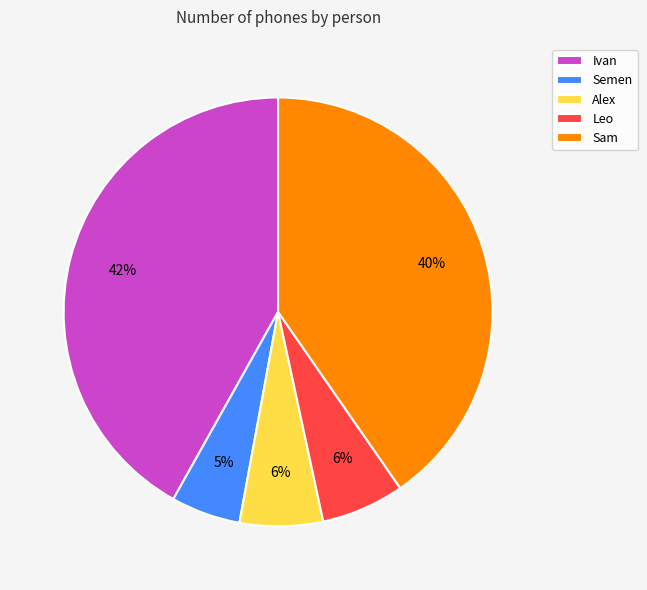

Which slice is the largest?

Ivan